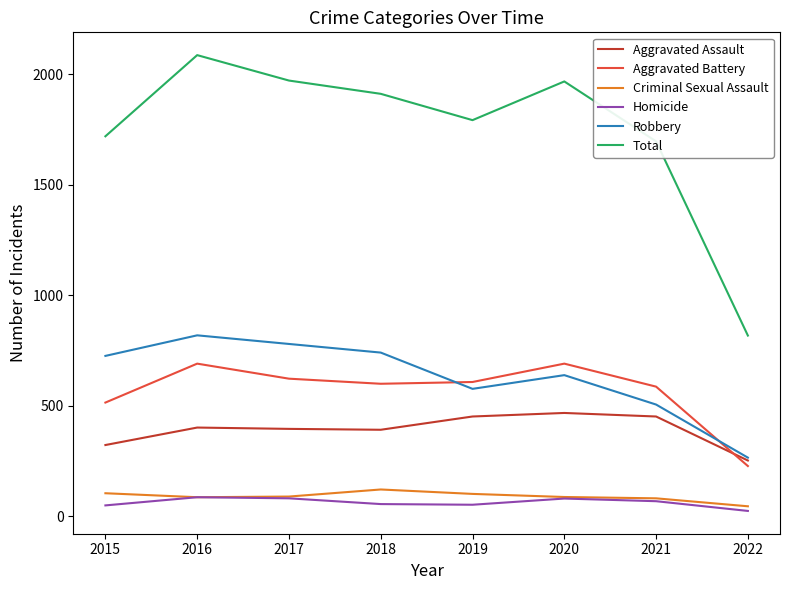

True or false: Robbery and Homicide intersect in this chart.

False